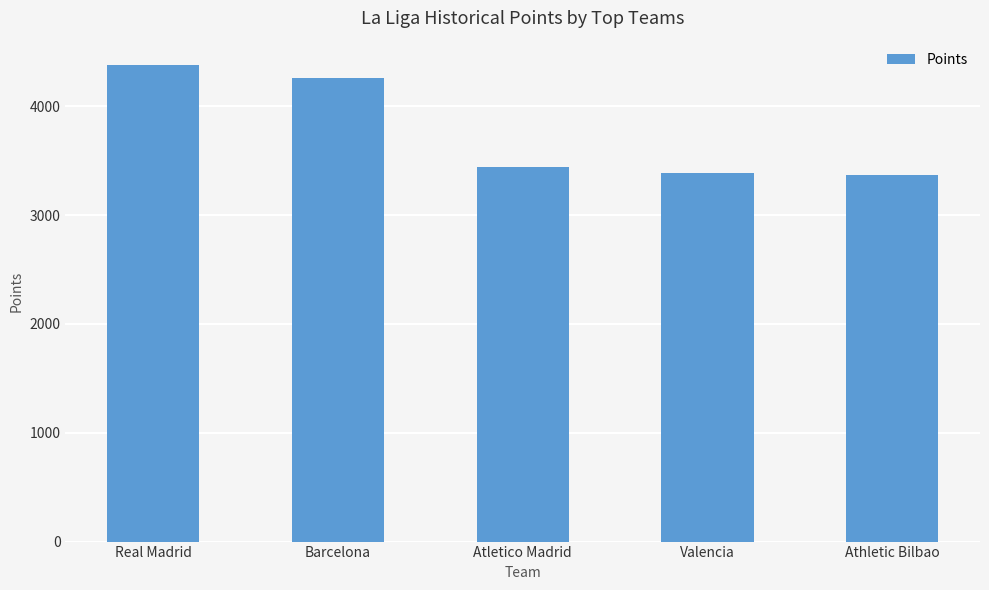

Which category has the highest value across all series?

Real Madrid